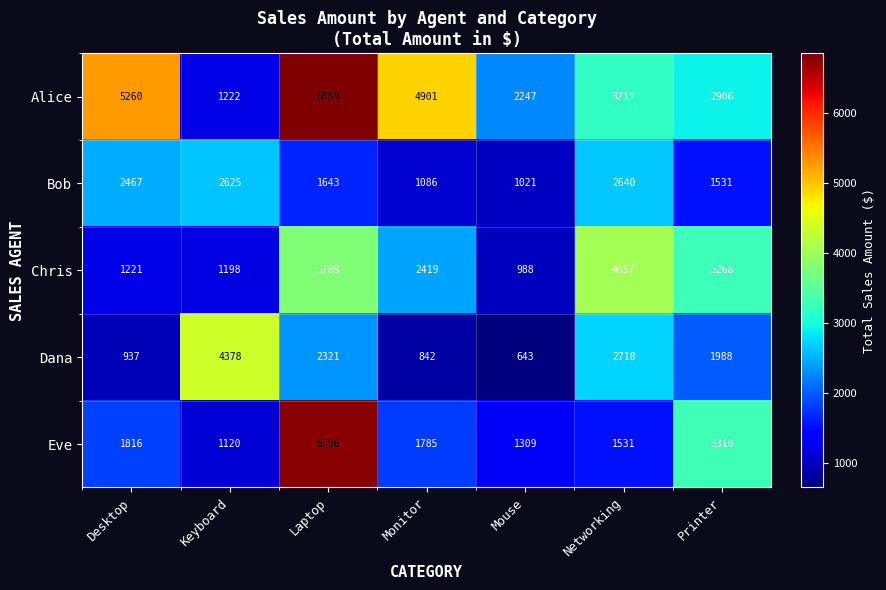

At how many categories does at least one series exceed 930?

7